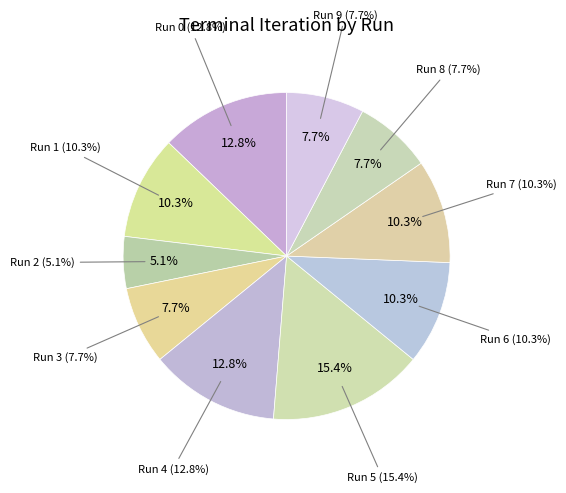

How much of the chart is everything except Run 4?

87.2%